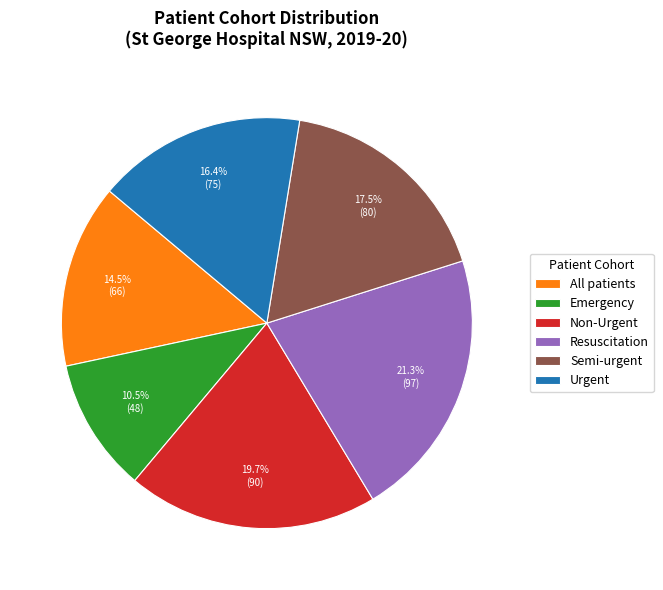

Does Resuscitation account for over 50% of the chart?

No